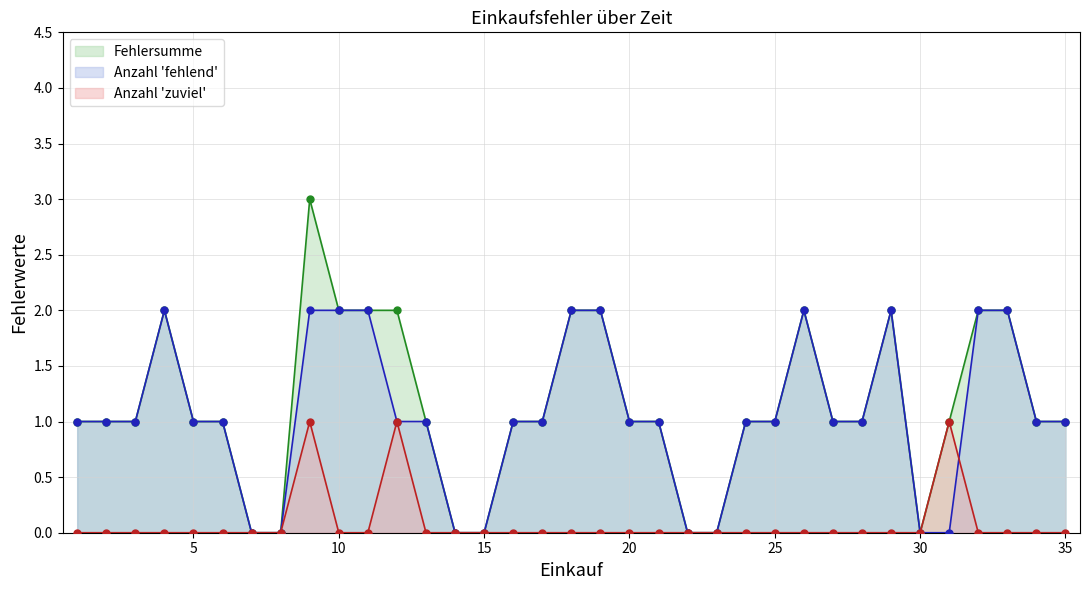

Which series has the widest spread of values?

Fehlersumme